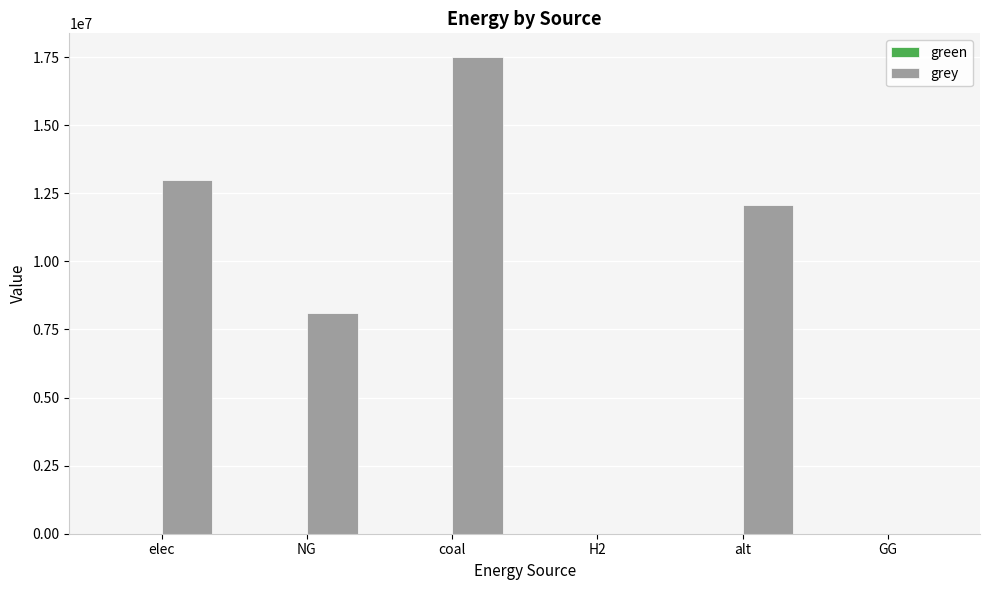

Count the number of data series in this chart.

1